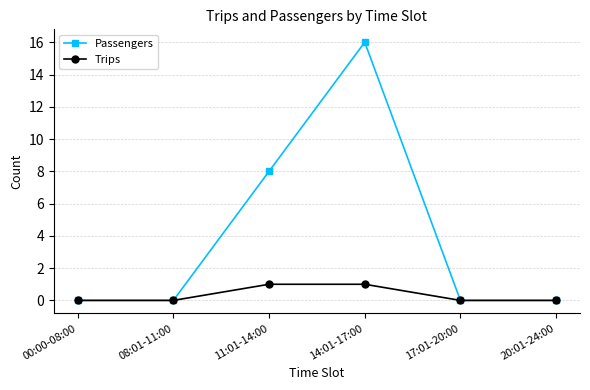

What is the greatest value displayed?

16